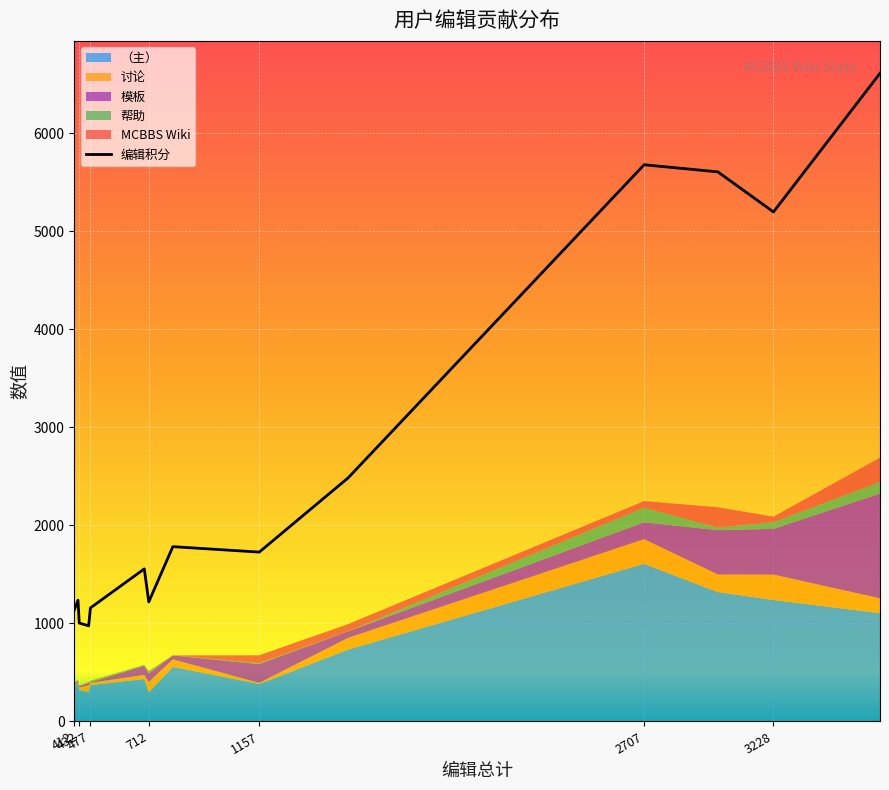

How many points are higher than both their immediate neighbors (excluding endpoints)?

4